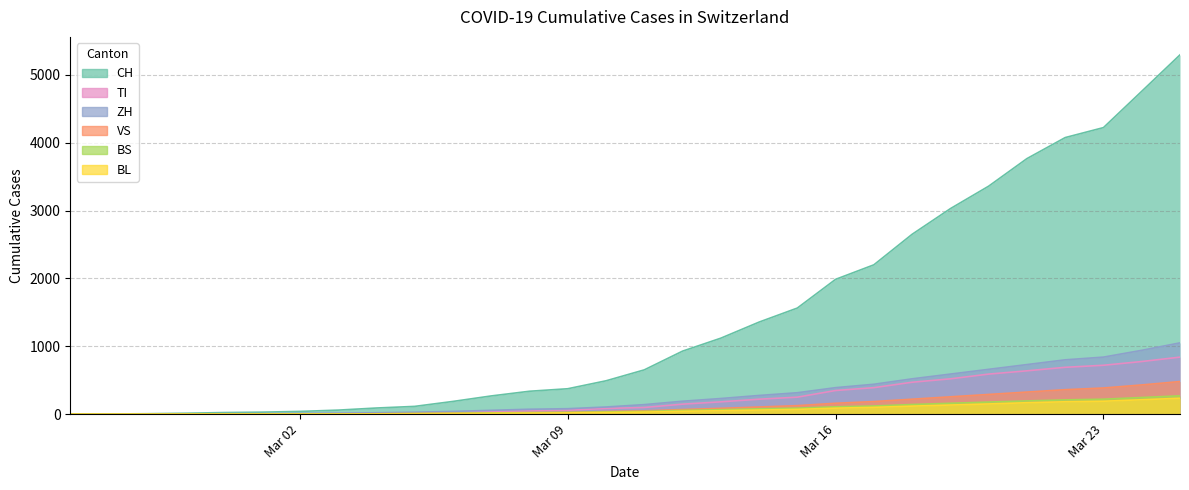

What is the greatest value displayed?

5294